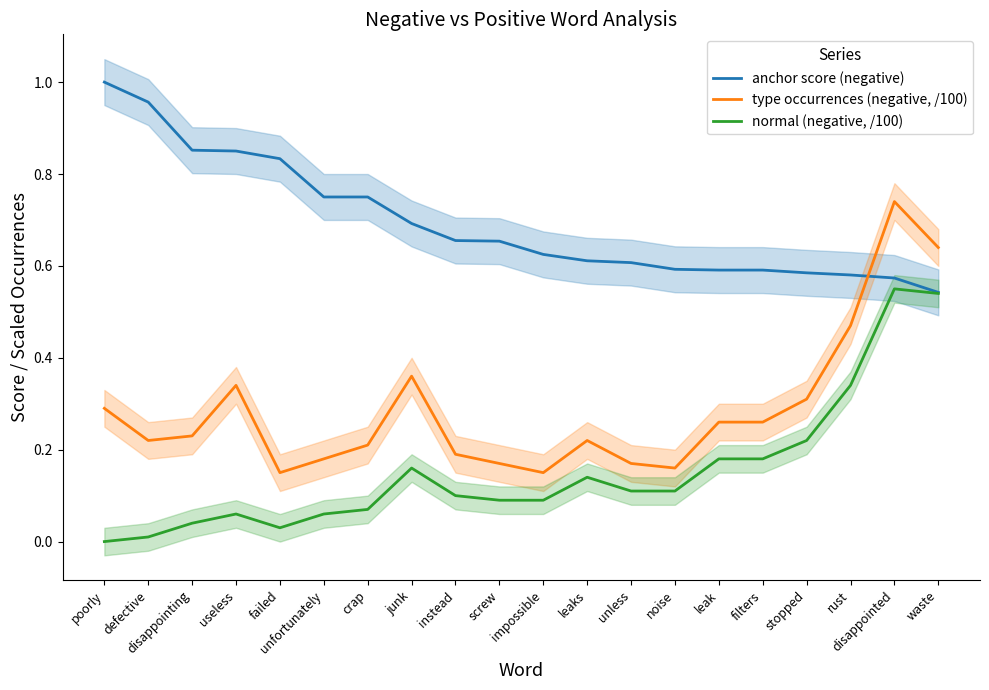

Count the type occurrences (negative, /100) values in the range 0 to 1.

20